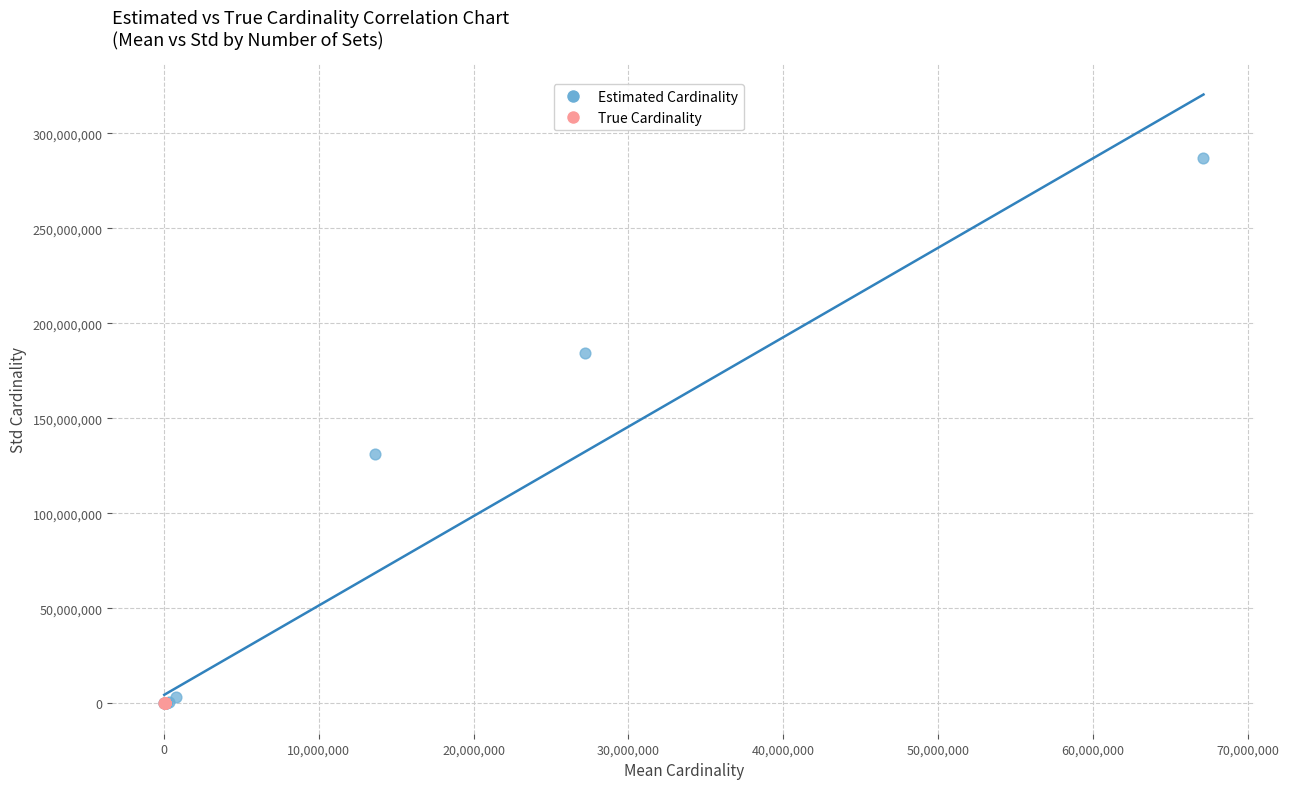

Which series has the largest Y range (max minus min)?

Estimated Cardinality